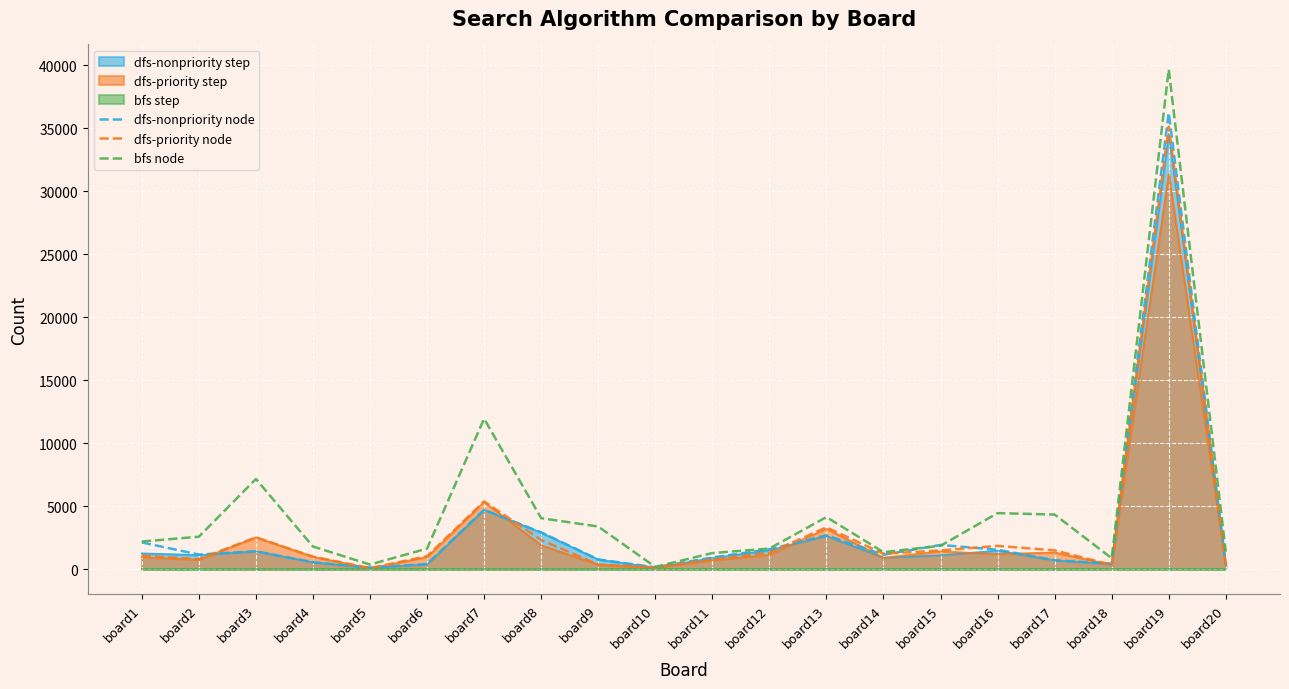

List the series in order of their peak value, highest first.

bfs node, dfs-nonpriority node, dfs-priority node, dfs-nonpriority step, dfs-priority step, bfs step